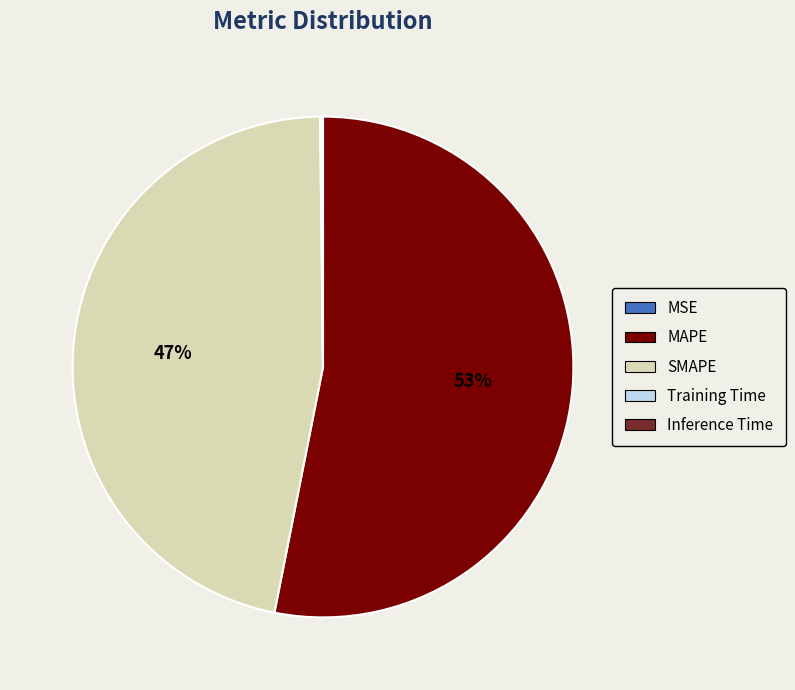

The MAPE slice represents 45% of the pie. True or false?

False